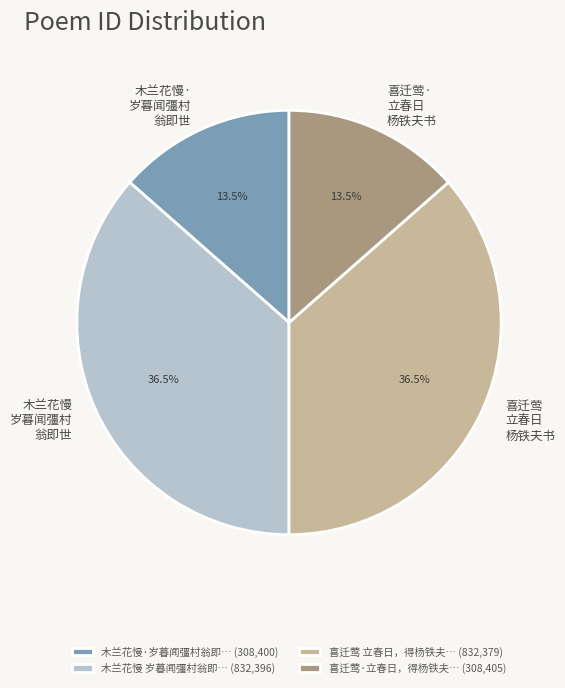

How many segments does this pie chart have?

4